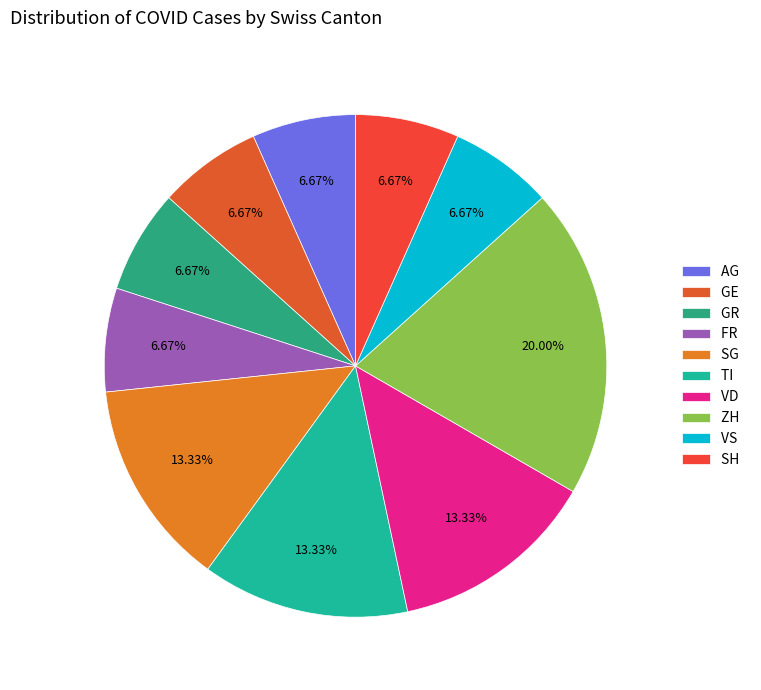

How many slices are in this pie chart?

10